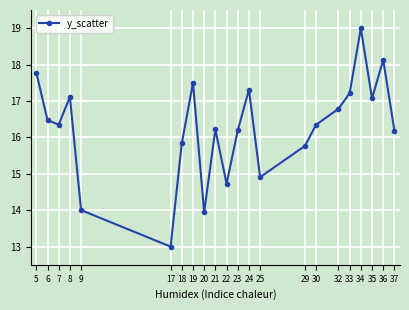

How many lines are shown in the chart?

1